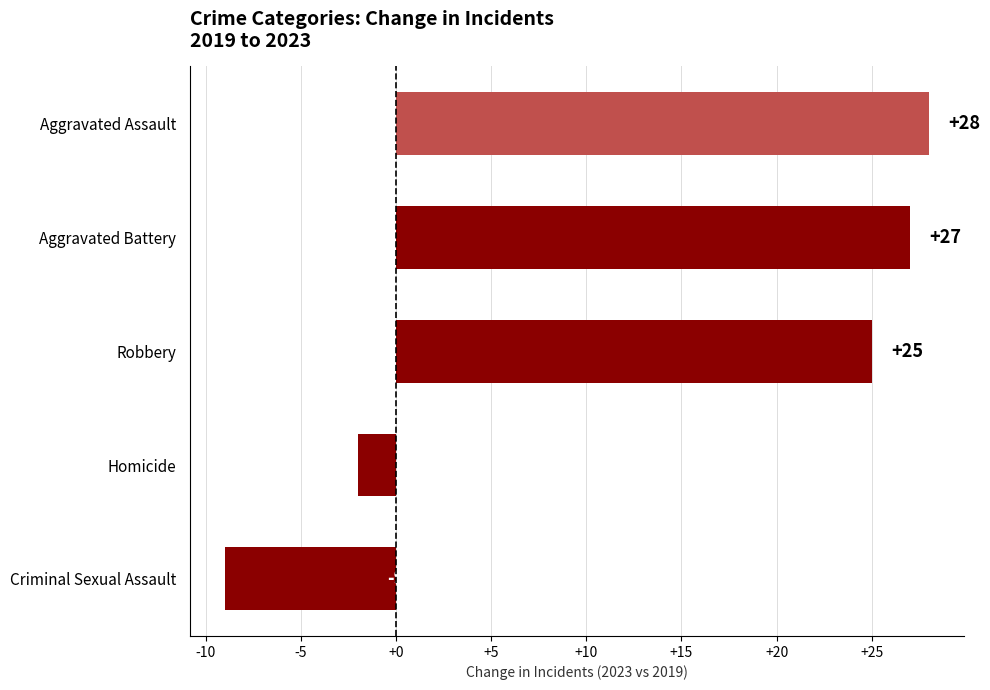

How many positive values are there?

3